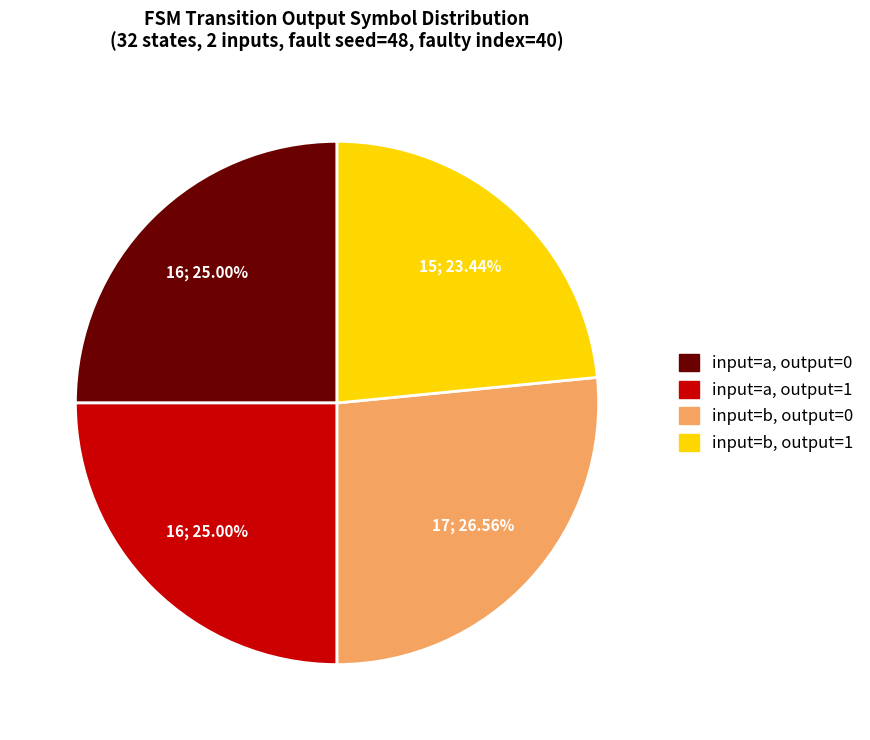

Does any single category account for the majority?

No